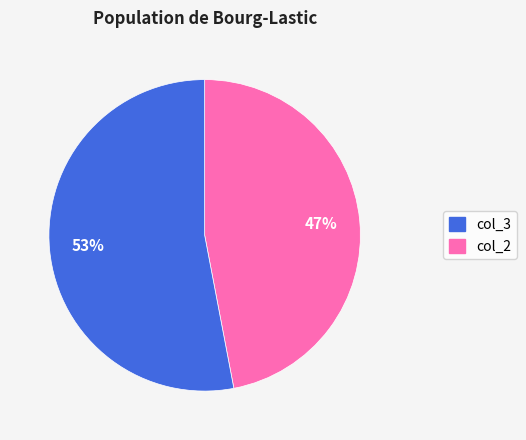

To the nearest percent, what is the difference between the largest and smallest slice percentages?

6%